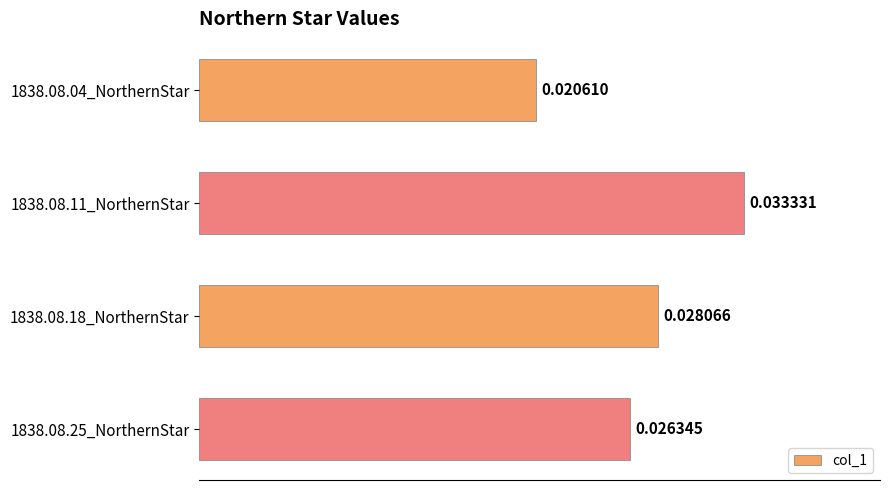

Which has a higher value, 1838.08.25_NorthernStar or 1838.08.11_NorthernStar?

1838.08.11_NorthernStar